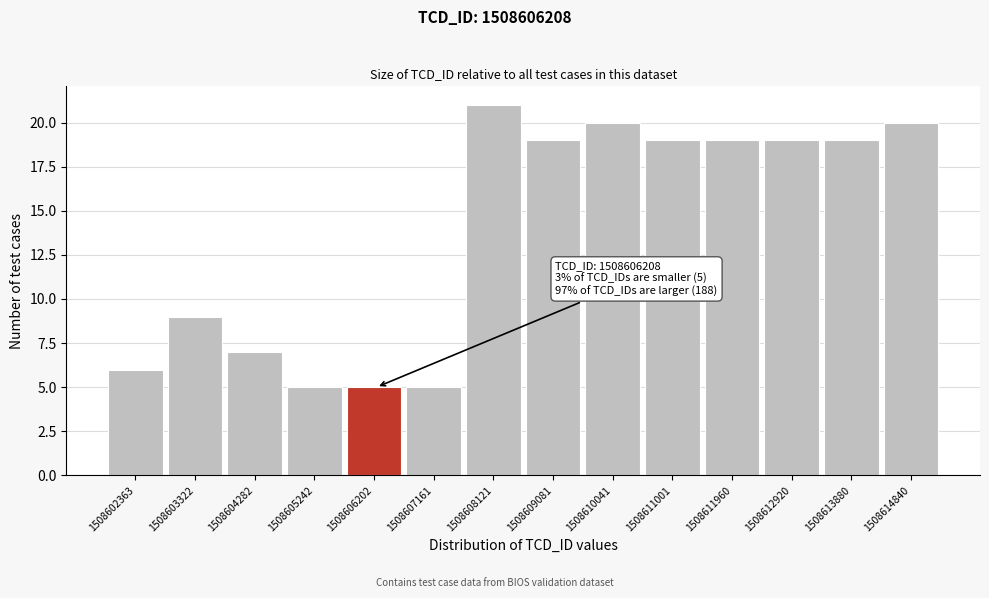

Reading left to right, what are all the values shown in this chart?

1508602363=6	1508603322=9	1508604282=7	1508605242=5	1508606202=5	1508607161=5	1508608121=21	1508609081=19	1508610041=20	1508611001=19	1508611960=19	1508612920=19	1508613880=19	1508614840=20